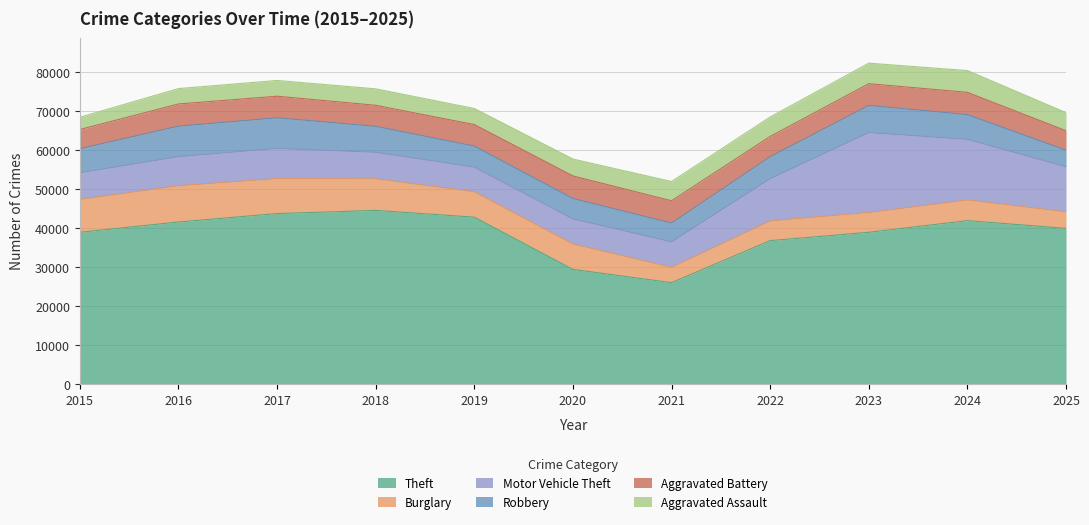

Reading right to left, extract all data points from this chart.

Theft: 2025=39889	2024=41869	2023=38881	2022=36751	2021=25982	2020=29382	2019=42761	2018=44493	2017=43683	2016=41524	2015=38886
Burglary: 2025=4238	2024=5301	2023=5071	2022=5061	2021=3943	2020=6502	2019=6510	2018=8092	2017=8953	2016=9288	2015=8423
Motor Vehicle Theft: 2025=11526	2024=15526	2023=20459	2022=10799	2021=6507	2020=6418	2019=6294	2018=6788	2017=7718	2016=7446	2015=6821
Robbery: 2025=4254	2024=6332	2023=6965	2022=5633	2021=4808	2020=5228	2019=5398	2018=6645	2017=7853	2016=7810	2015=6156
Aggravated Battery: 2025=4994	2024=5705	2023=5573	2022=5189	2021=5718	2020=5789	2019=5515	2018=5398	2017=5532	2016=5687	2015=4926
Aggravated Assault: 2025=4636	2024=5579	2023=5254	2022=4988	2021=4930	2020=4323	2019=4116	2018=4211	2017=4036	2016=3942	2015=3132